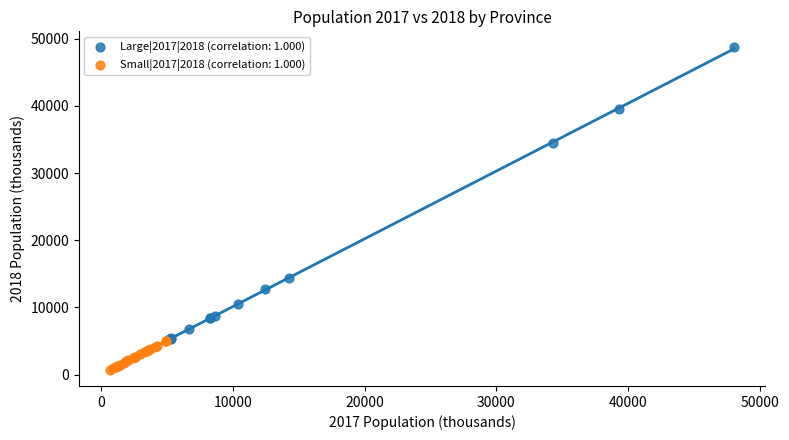

Which series contains the highest Y value?

Large|2017|2018 (correlation: 1.000)